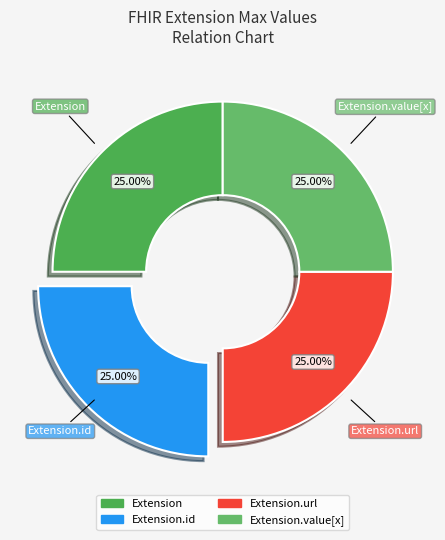

Which category has the smallest portion of the pie?

Extension